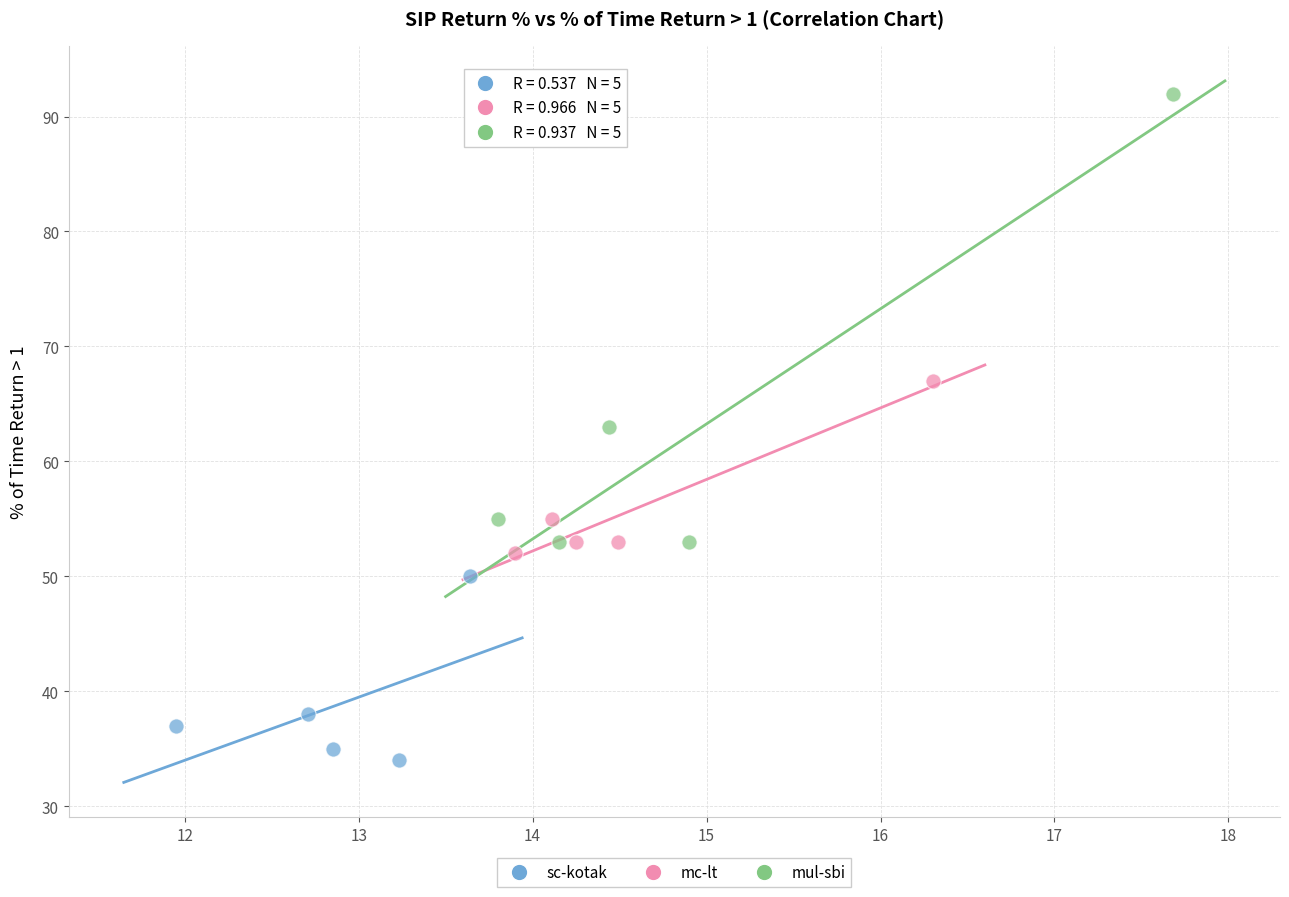

Which series reaches the maximum Y coordinate?

mul-sbi